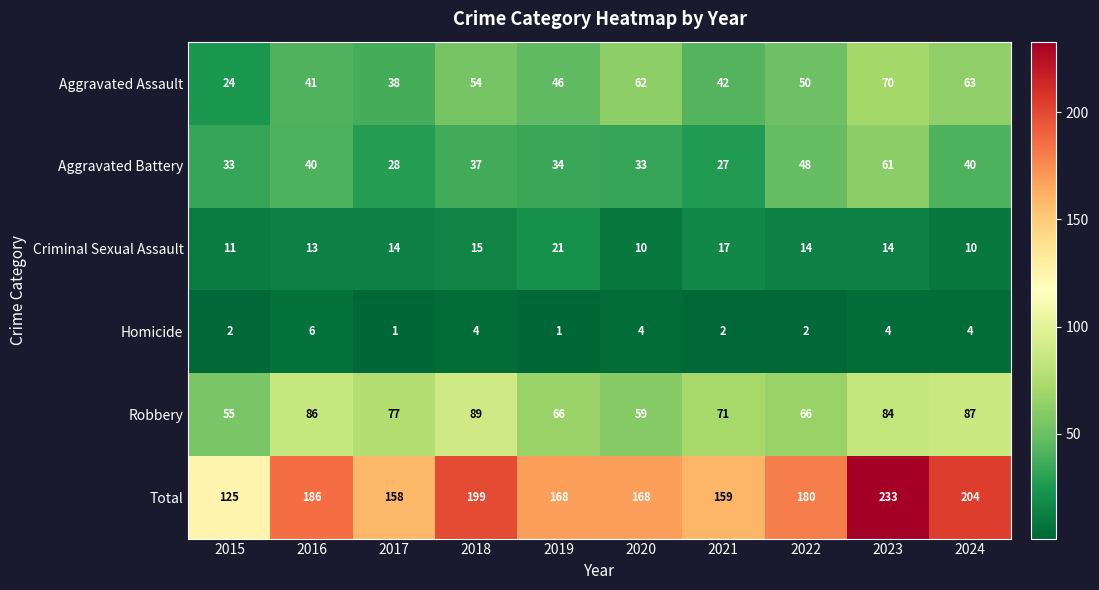

Is it true that Homicide equals 6 at 2016?

True